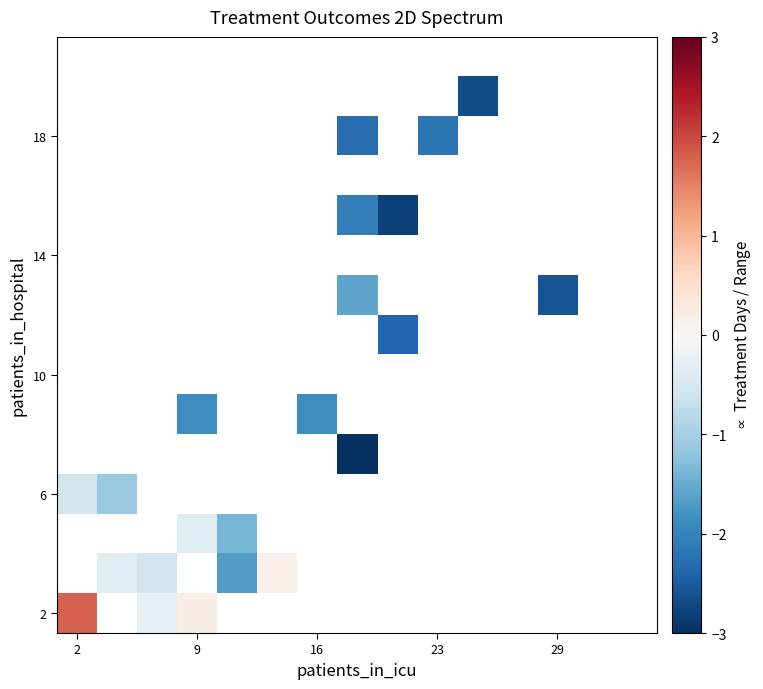

Count the number of categories in the chart.

15